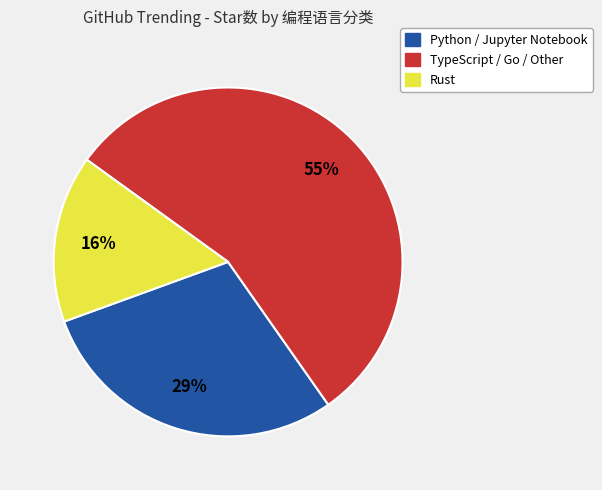

Is there a majority slice in this chart?

Yes